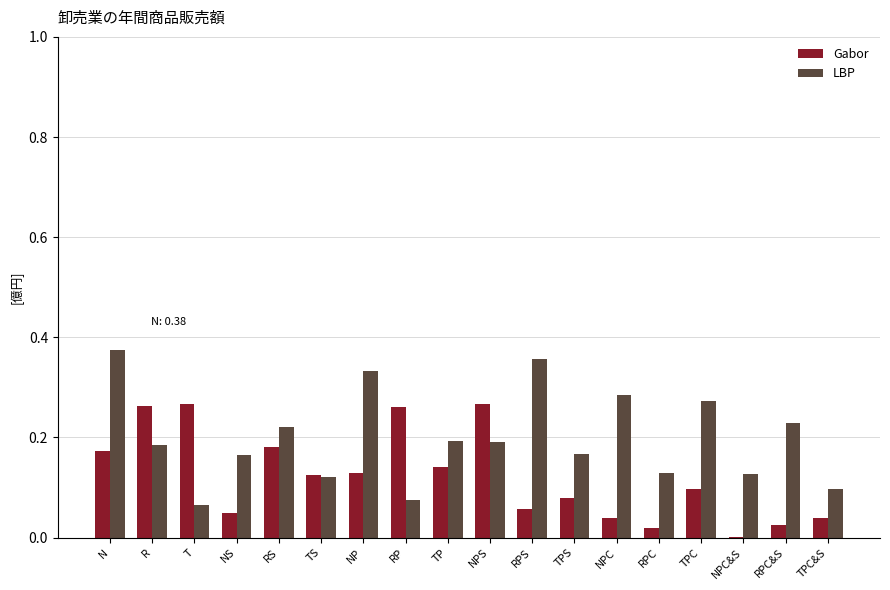

Does the chart contain stacked bars?

No